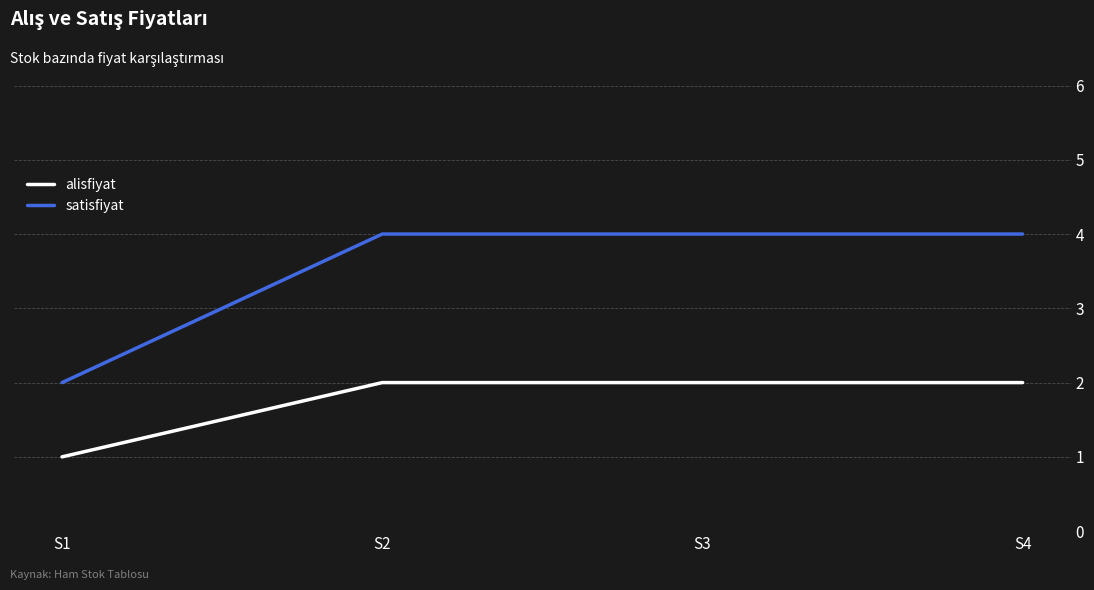

Rank the series at S4 from lowest to highest value.

alisfiyat, satisfiyat